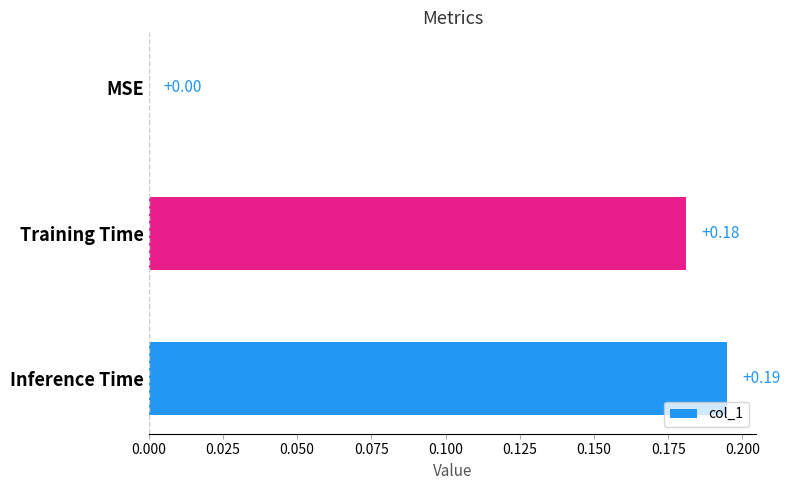

Count the values in the range 0 to 1.

3